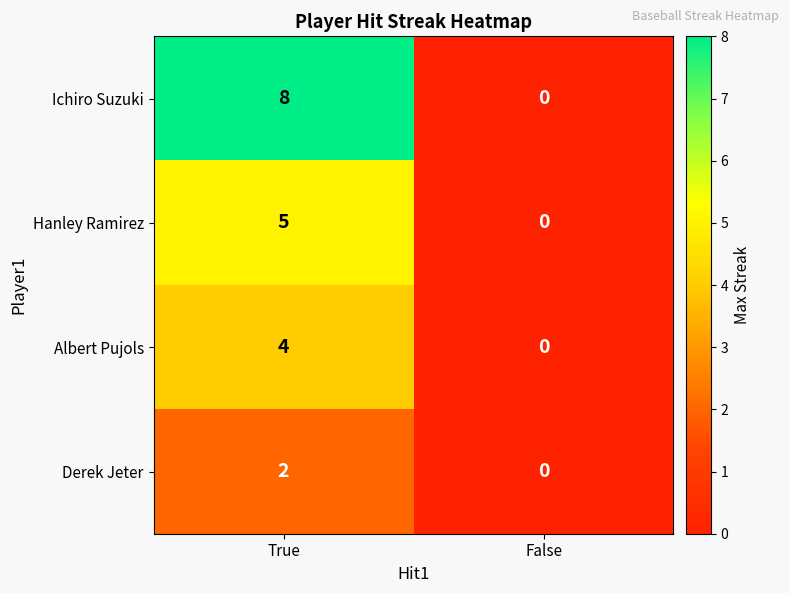

What value does the Albert Pujols series have at True?

4